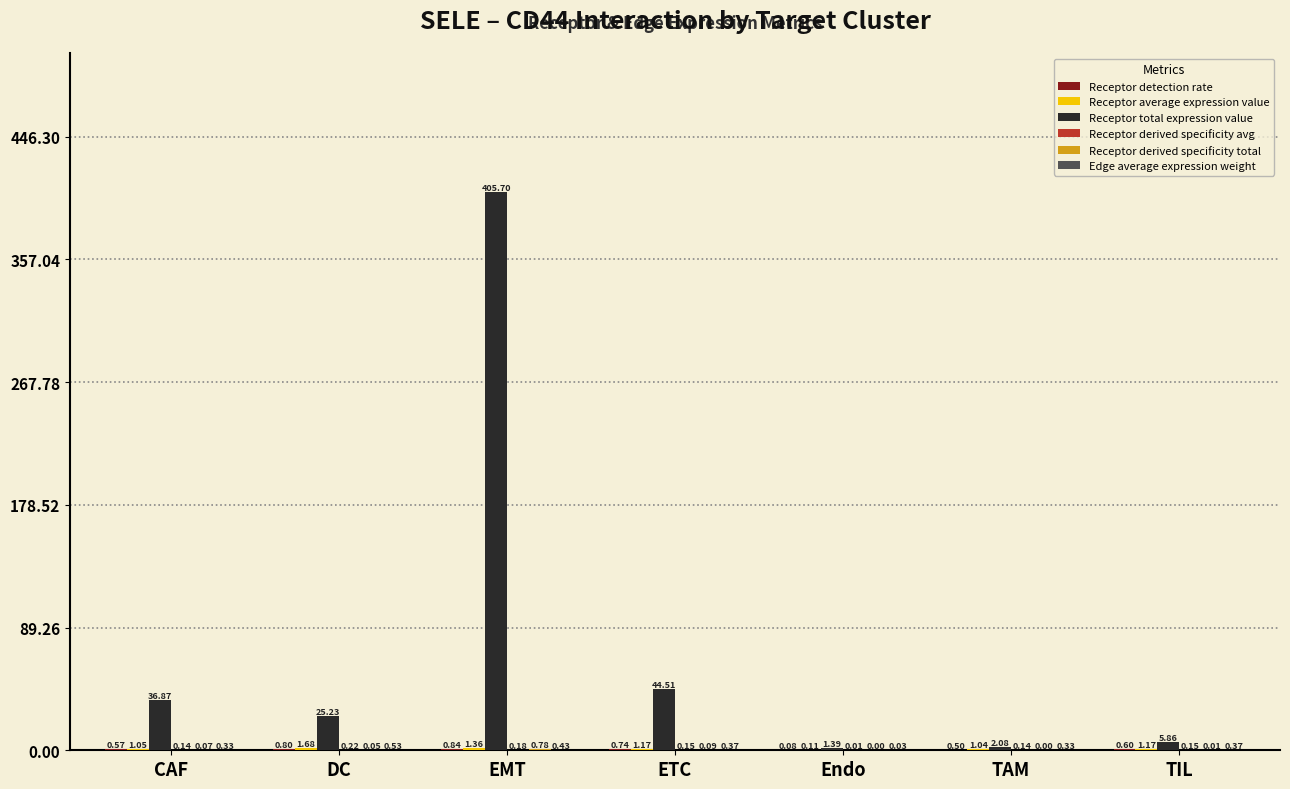

How many groups of bars are there?

7